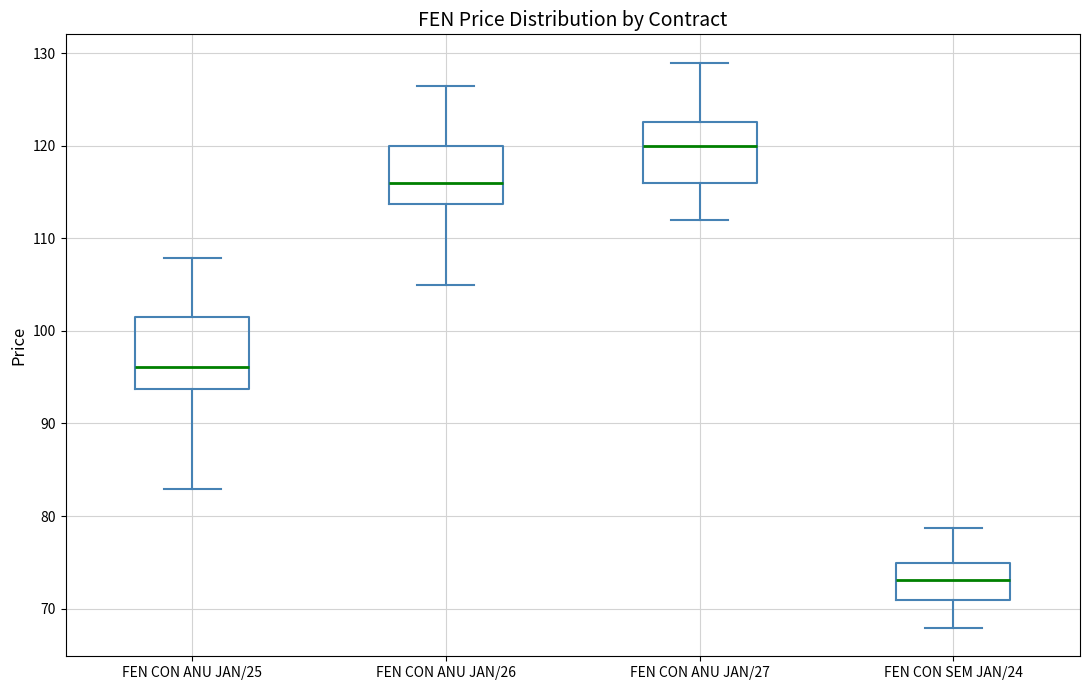

Reading left to right, transcribe this box plot: for each box, give where its median line is, the range the box spans, and where its two whiskers end, as read against the y-axis. The values are not printed on the chart, so give them approximately, as read against the axis.

FEN CON ANU JAN/25: median 96, box 94 to 102, whiskers 83 to 108
FEN CON ANU JAN/26: median 116, box 114 to 120, whiskers 105 to 127
FEN CON ANU JAN/27: median 120, box 116 to 123, whiskers 112 to 129
FEN CON SEM JAN/24: median 73, box 71 to 75, whiskers 68 to 79